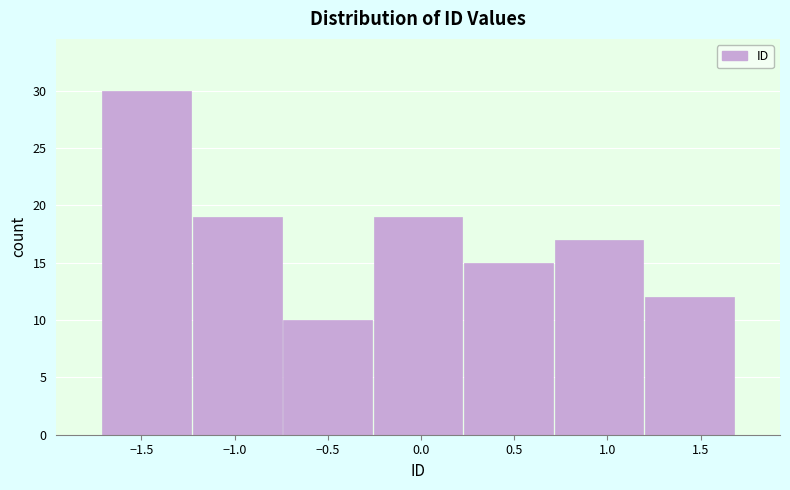

Reading left to right, transcribe this chart: for each bar, give the range it covers on the x-axis and its height. Neither the bar edges nor the heights are printed on the chart, so give them approximately, as read against the axes.

-1.70 to -1.25: 30
-1.25 to -0.75: 19
-0.75 to -0.25: 10
-0.25 to 0.25: 19
0.25 to 0.70: 15
0.70 to 1.20: 17
1.20 to 1.70: 12